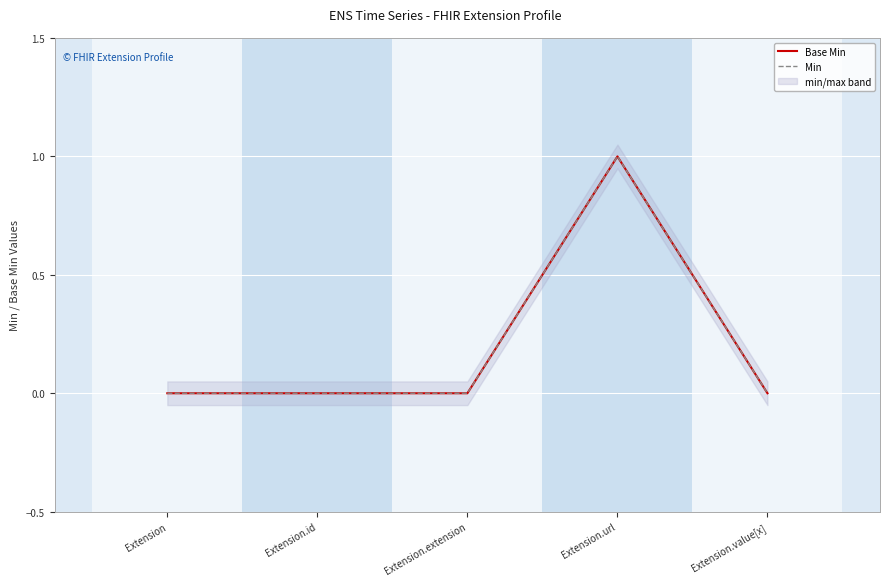

Reading left to right, what are all the values shown in this chart?

Base Min: Extension=0	Extension.id=0	Extension.extension=0	Extension.url=1	Extension.value[x]=0
Min: Extension=0	Extension.id=0	Extension.extension=0	Extension.url=1	Extension.value[x]=0